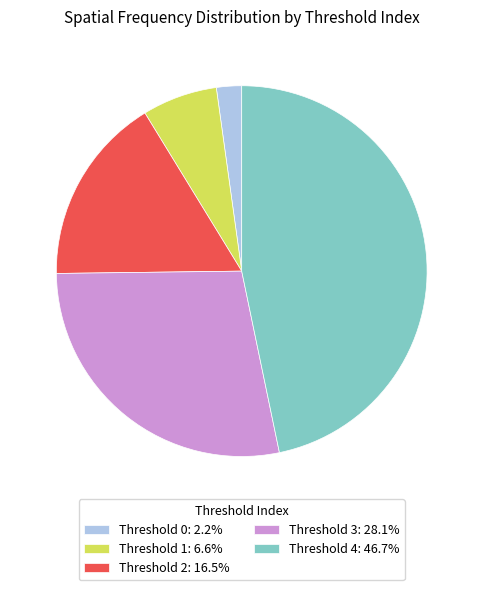

Is there a majority slice in this chart?

No